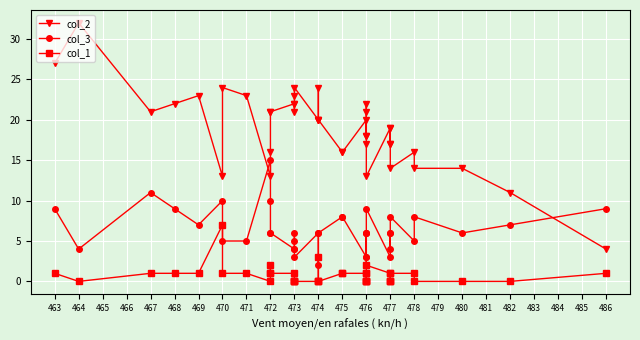

What is the difference between the highest and lowest values at 463?

26